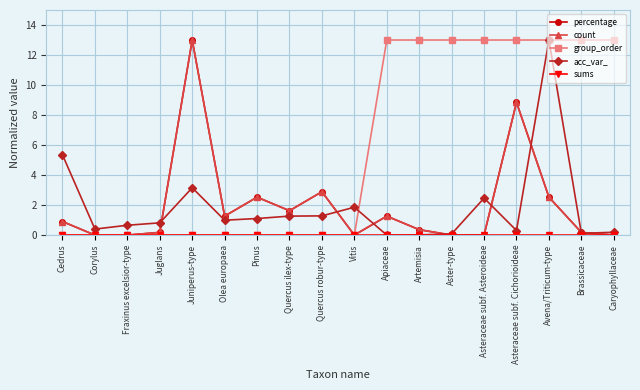

Count the number of categories in the chart.

18